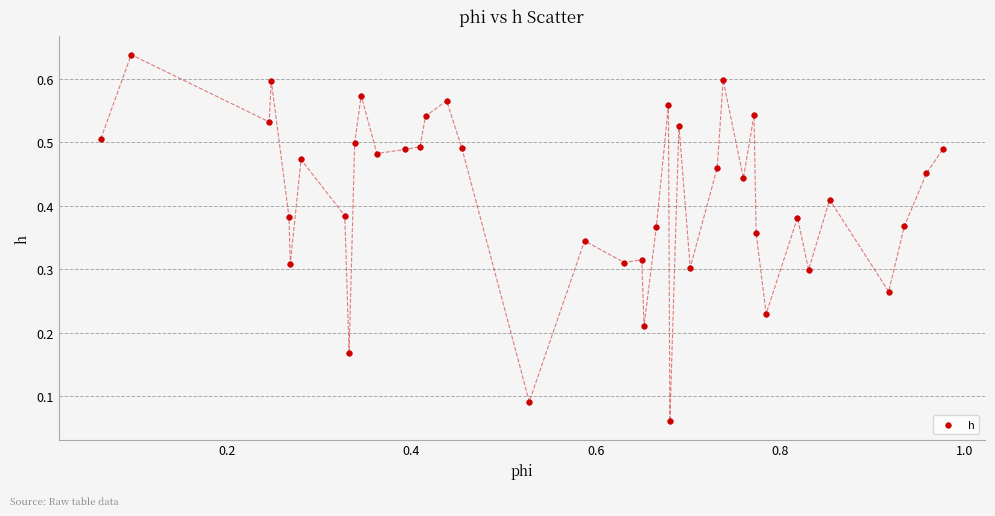

What is the range of X values (max minus min)?

0.9